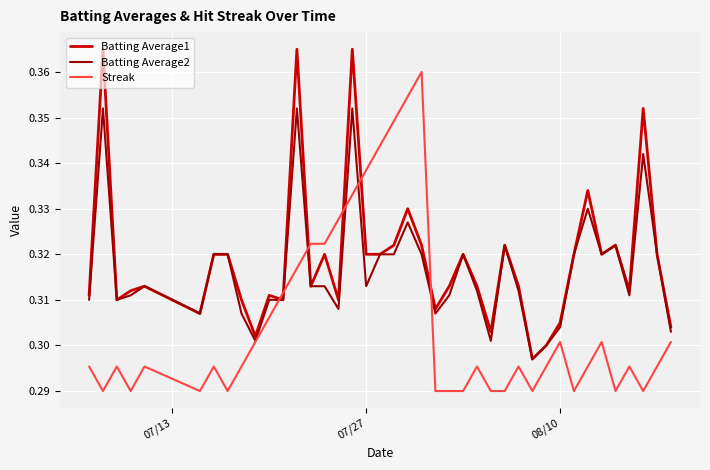

What is the difference between the maximum and minimum values in the Batting Average1 series?

0.1